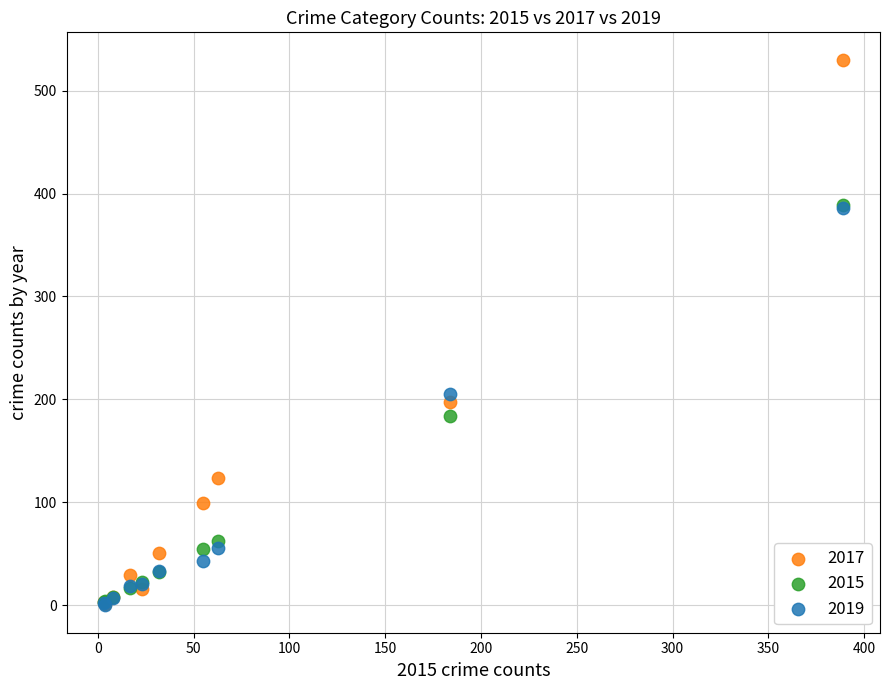

Across all series, what Y value is closest to 265?

205